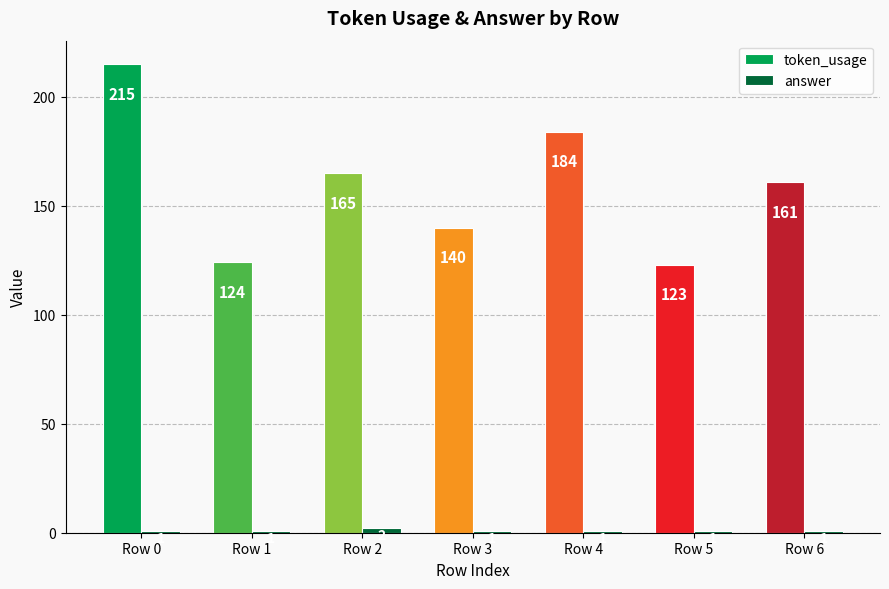

What is the sum of all answer values?

8